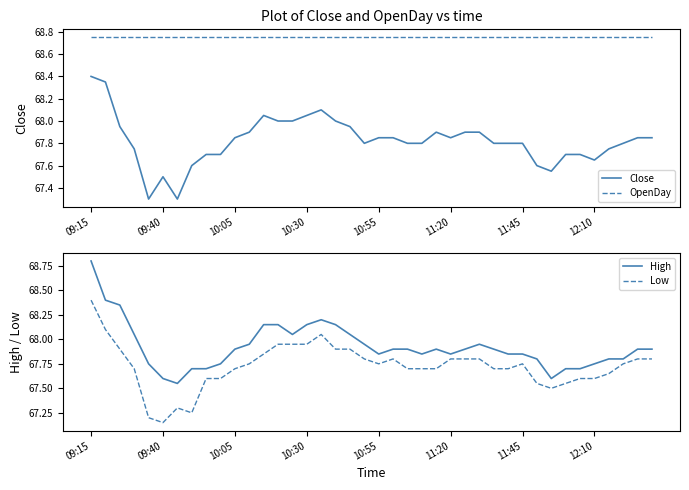

What is the average value of the OpenDay series?

68.8